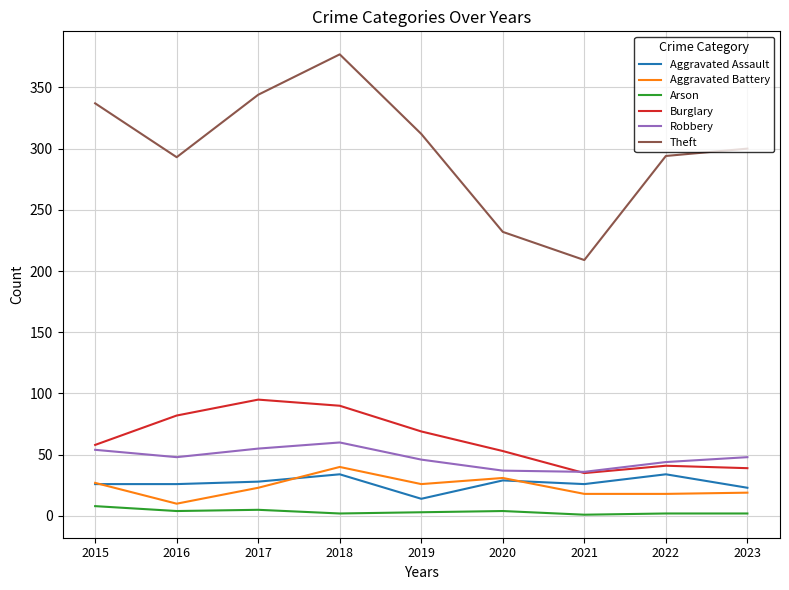

Is this an area chart (filled region under the line)?

No